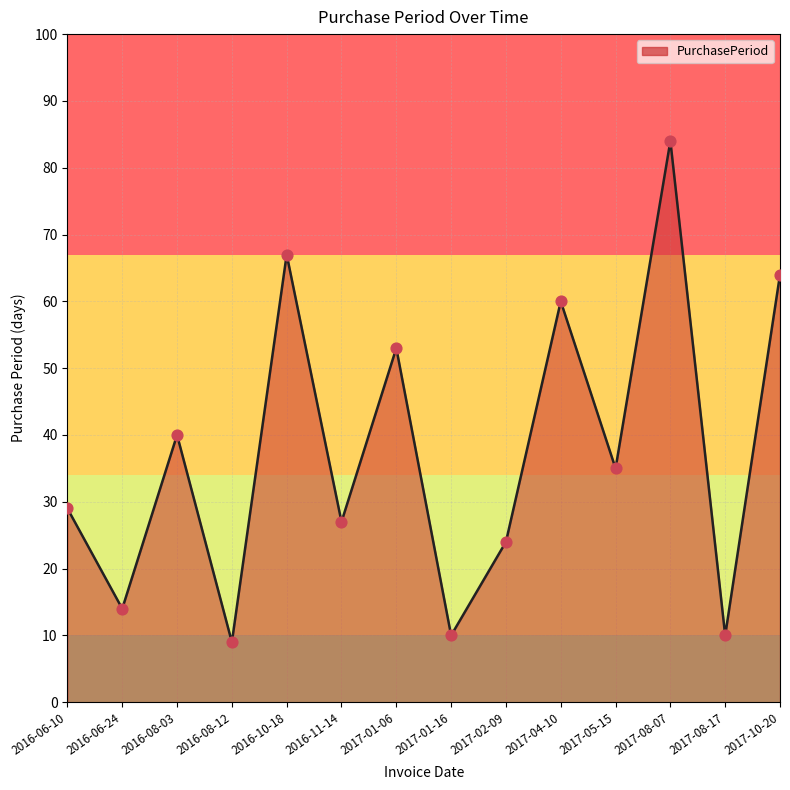

What is the change in value from 2016-08-03 to 2017-01-16?

-30